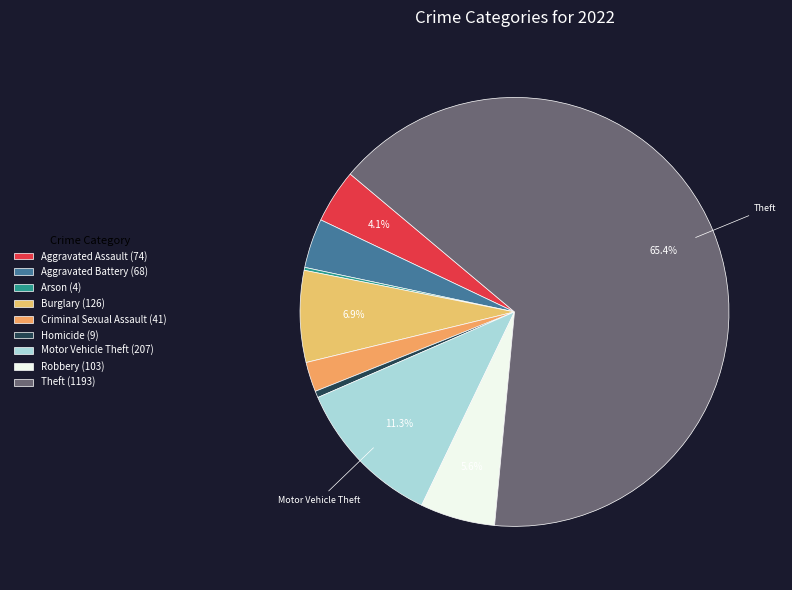

How many segments does this pie chart have?

9